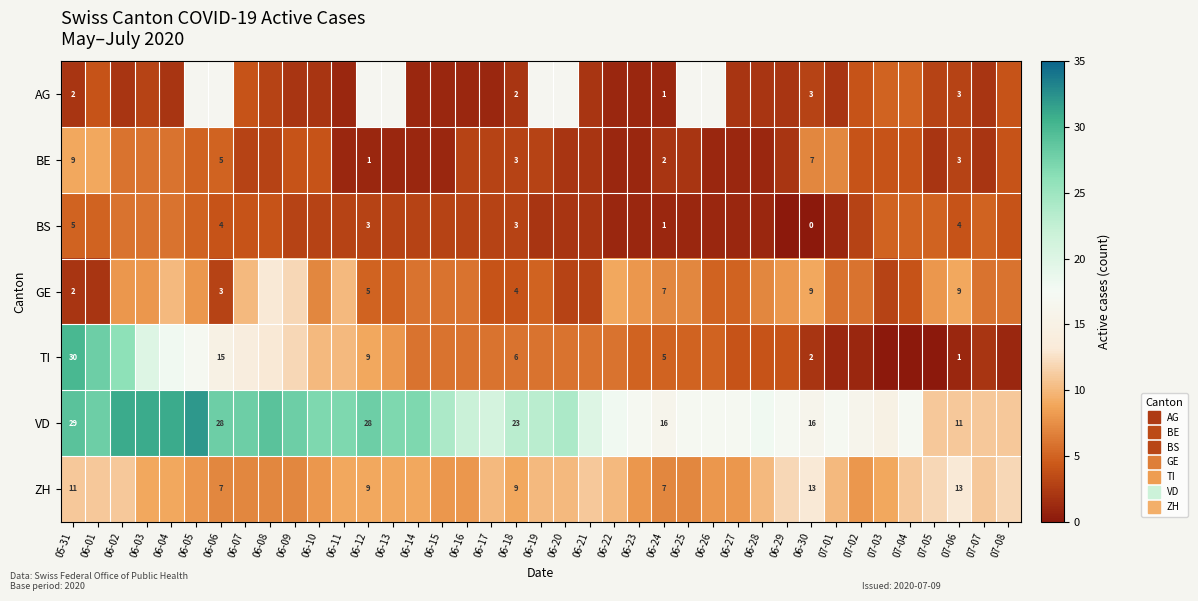

How many data points does each series have?

39